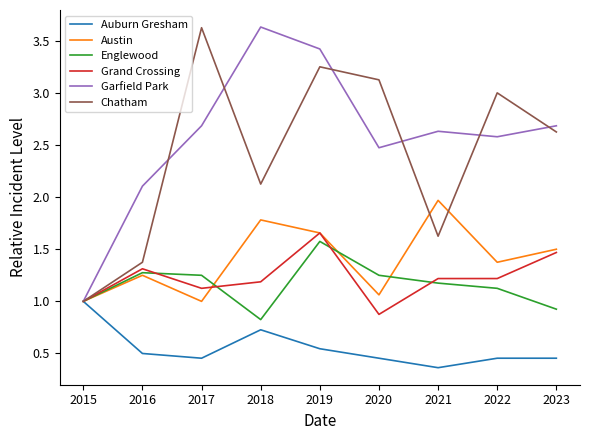

How many lines are shown in the chart?

6